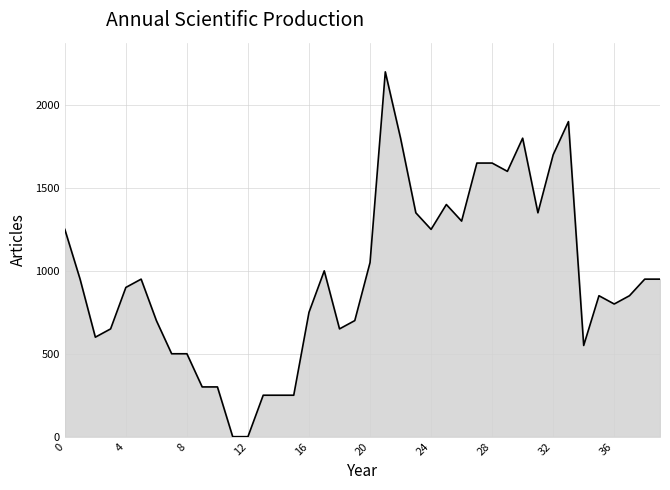

What is the greatest value displayed?

2200